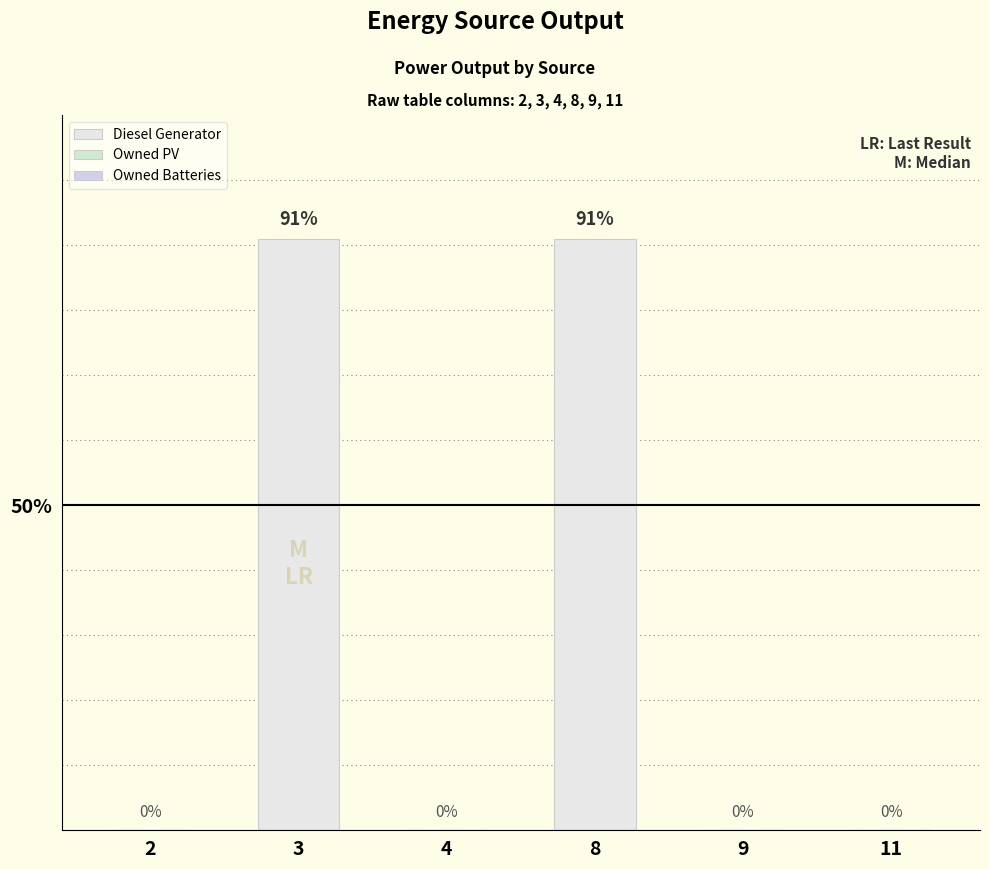

Which has a higher value, 8 or 2?

8